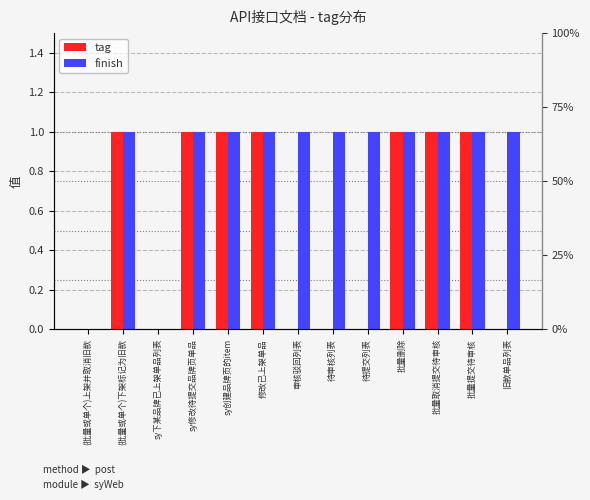

What is the total value across all series at 批量取消提交待审核?

2